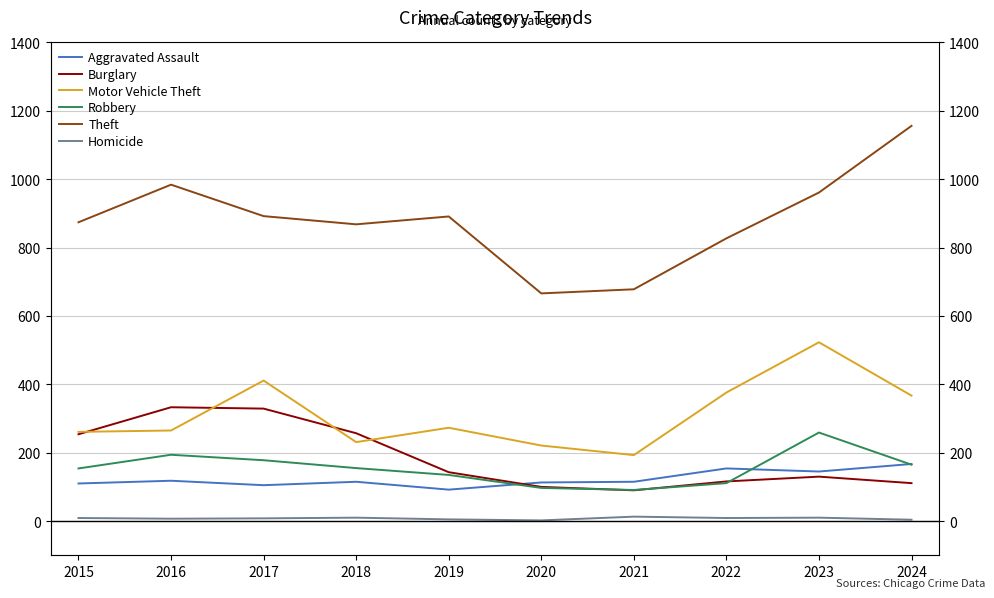

The value of Aggravated Assault at 2022 is 154. True or false?

True